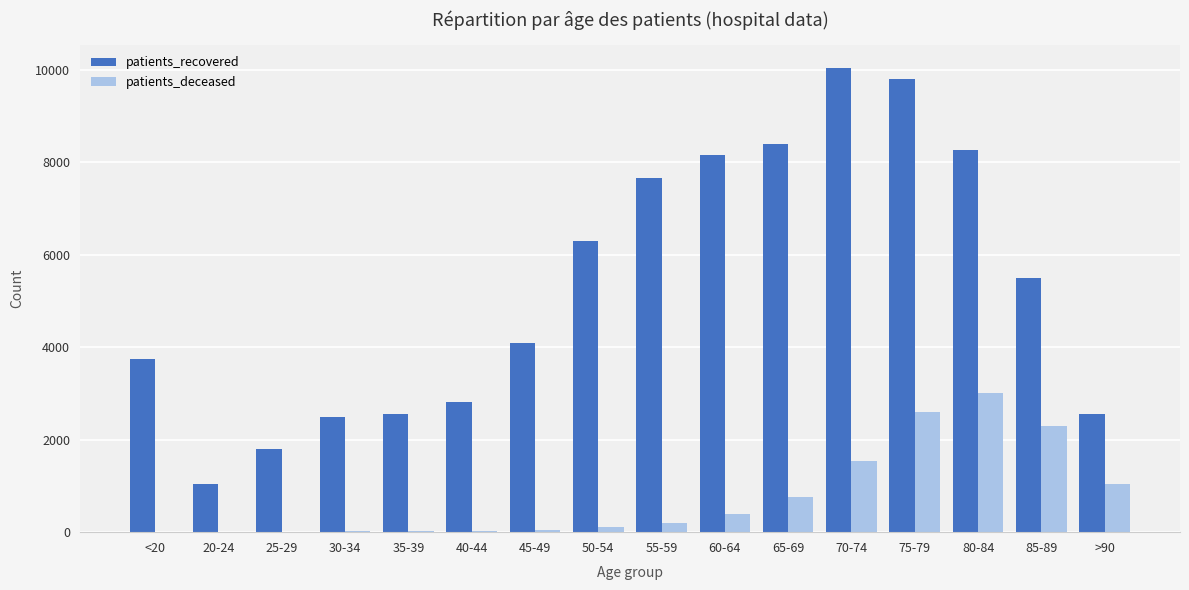

How many series are shown in this chart?

2